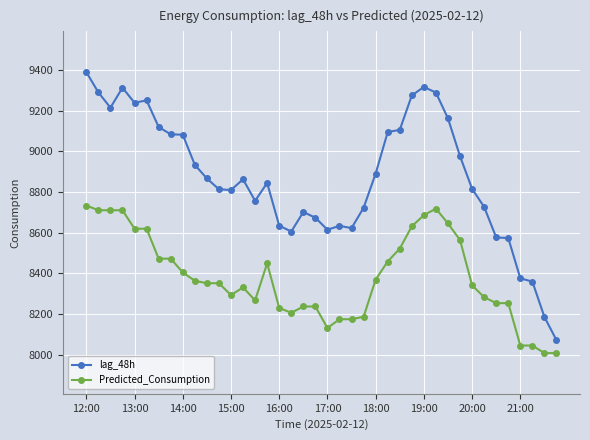

True or false: Predicted_Consumption and lag_48h cross at least once.

False